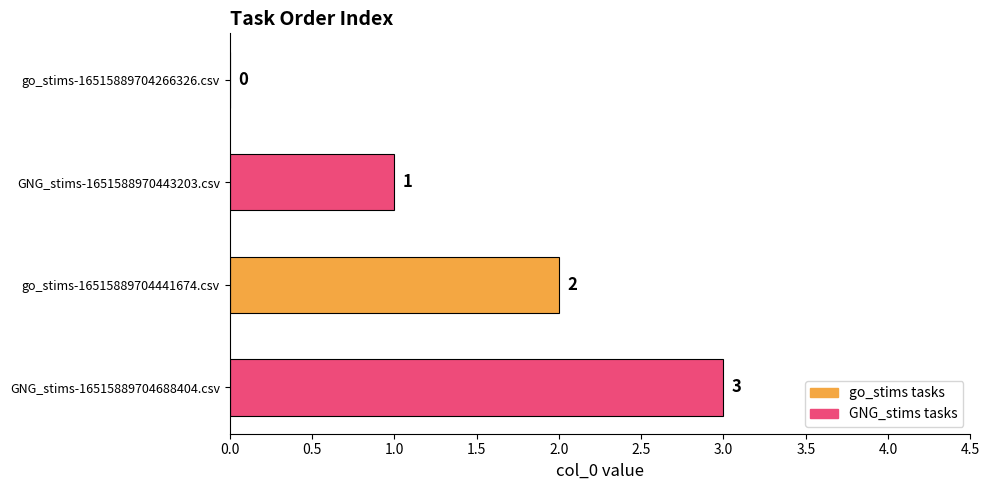

Read the value at GNG_stims-16515889704688404.csv.

3